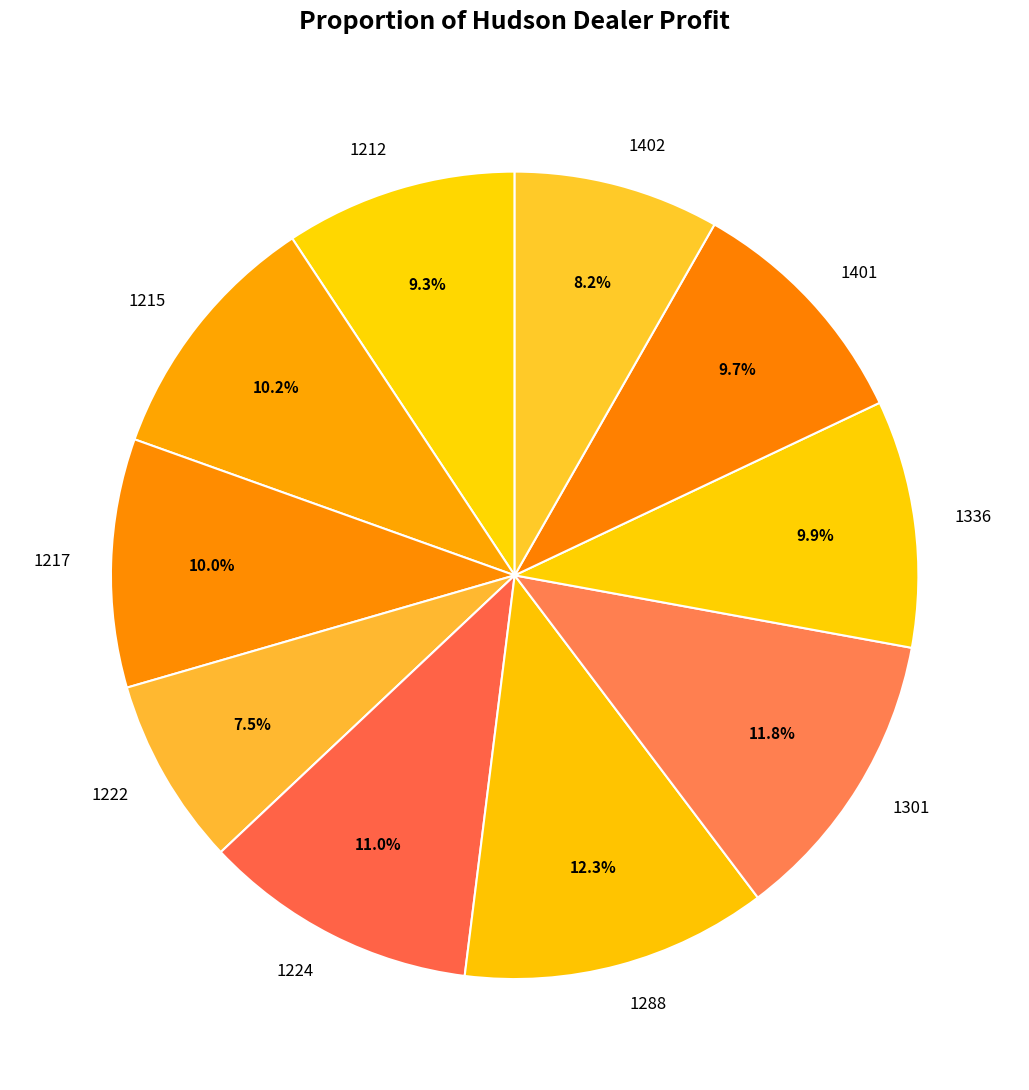

Does 1336 represent more than half of the total?

No